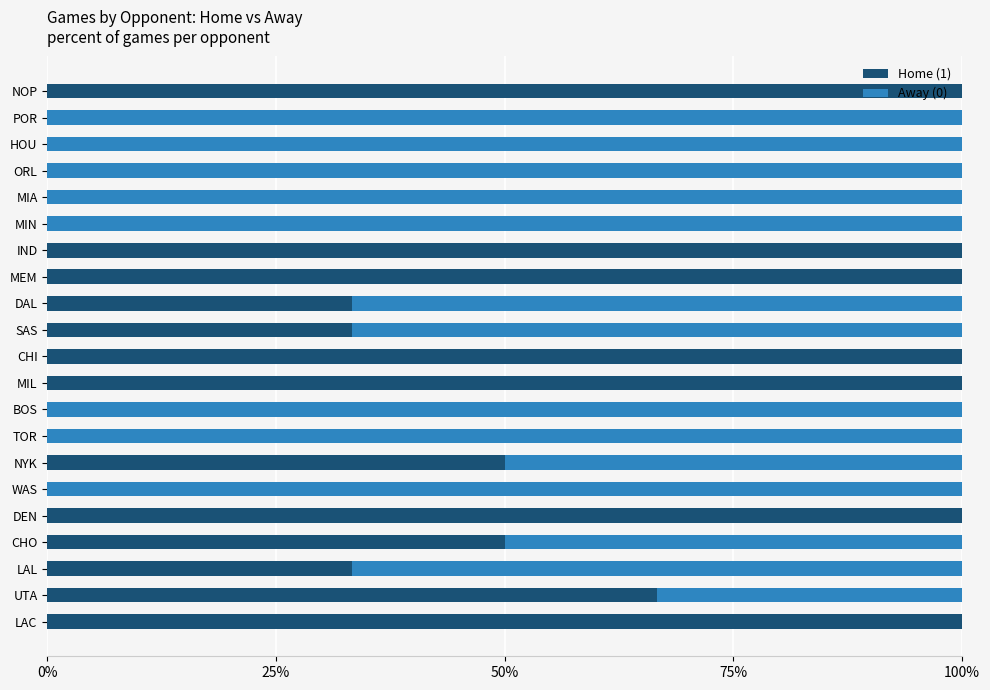

How many data points does each series have?

21